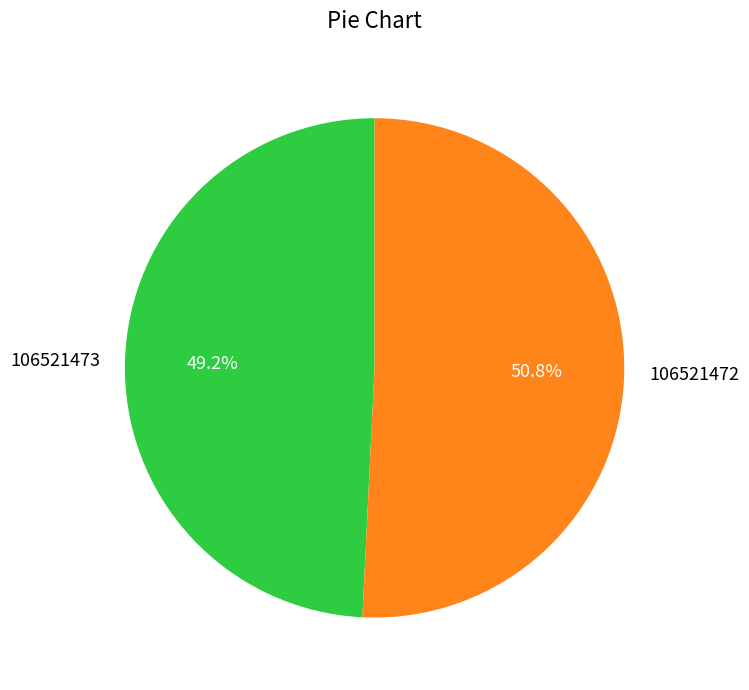

What is the largest slice in the pie chart?

106521472